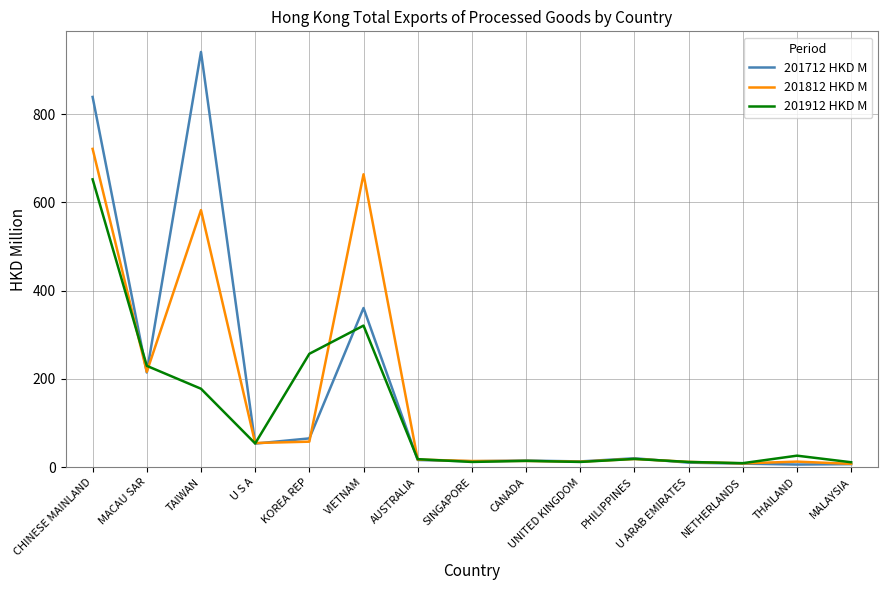

At how many categories does at least one series exceed 239?

4